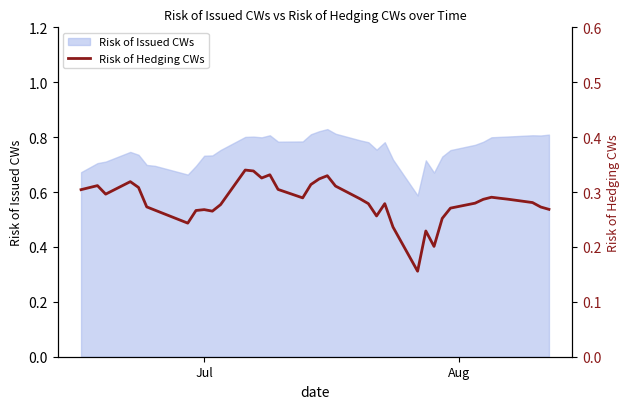

Reading left to right, what are all the values shown in this chart?

0.3	0.3	0.3	0.3	0.3	0.3	0.3	0.2	0.3	0.3	0.3	0.3	0.3	0.3	0.3	0.3	0.3	0.3	0.3	0.3	0.3	0.3	0.3	0.3	0.3	0.3	0.2	0.2	0.2	0.2	0.3	0.3	0.3	0.3	0.3	0.3	0.3	0.3	0.3	0.3